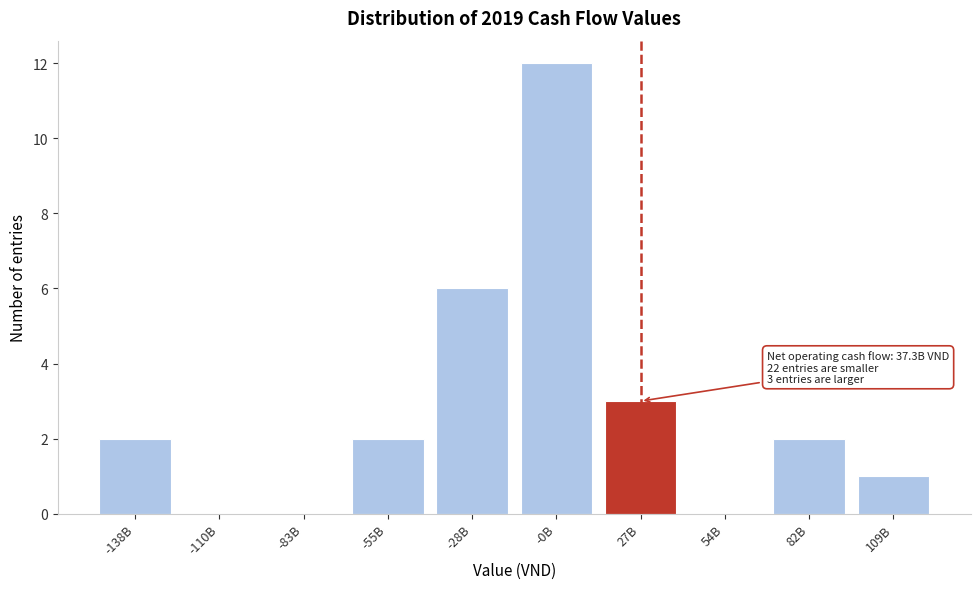

Reading left to right, what are all the values shown in this chart?

-138B=2	-110B=0	-83B=0	-55B=2	-28B=6	-0B=12	27B=3	54B=0	82B=2	109B=1